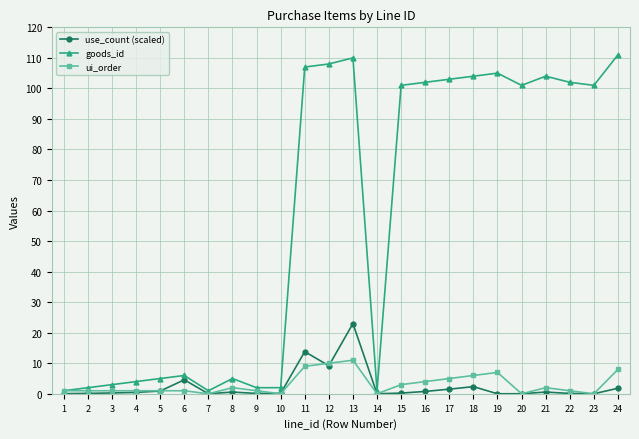

Which series changed the most between 2 and 17?

goods_id